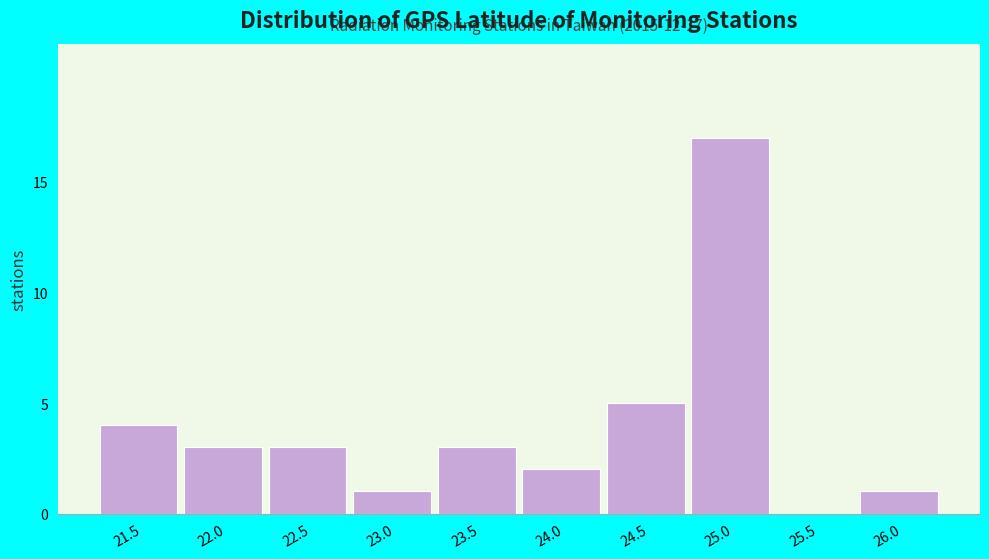

Reading left to right, what are all the values shown in this chart?

21.5=4	22.0=3	22.5=3	23.0=1	23.5=3	24.0=2	24.5=5	25.0=17	25.5=0	26.0=1